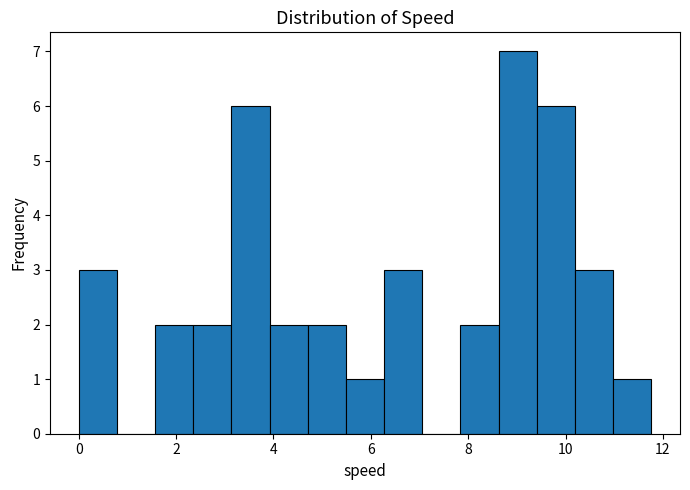

Around what value on the x-axis is the tallest bar? Give the approximate position of its centre, as read against the axis.

9.0